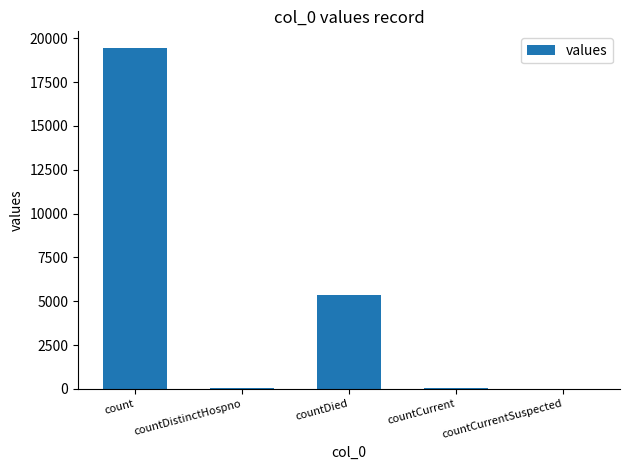

True or false: the data shows 5357 at countDied.

True